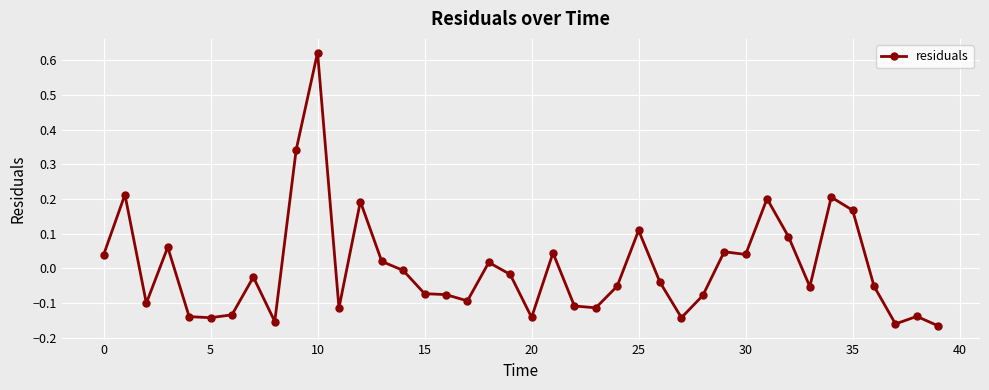

How many values are below 0?

24